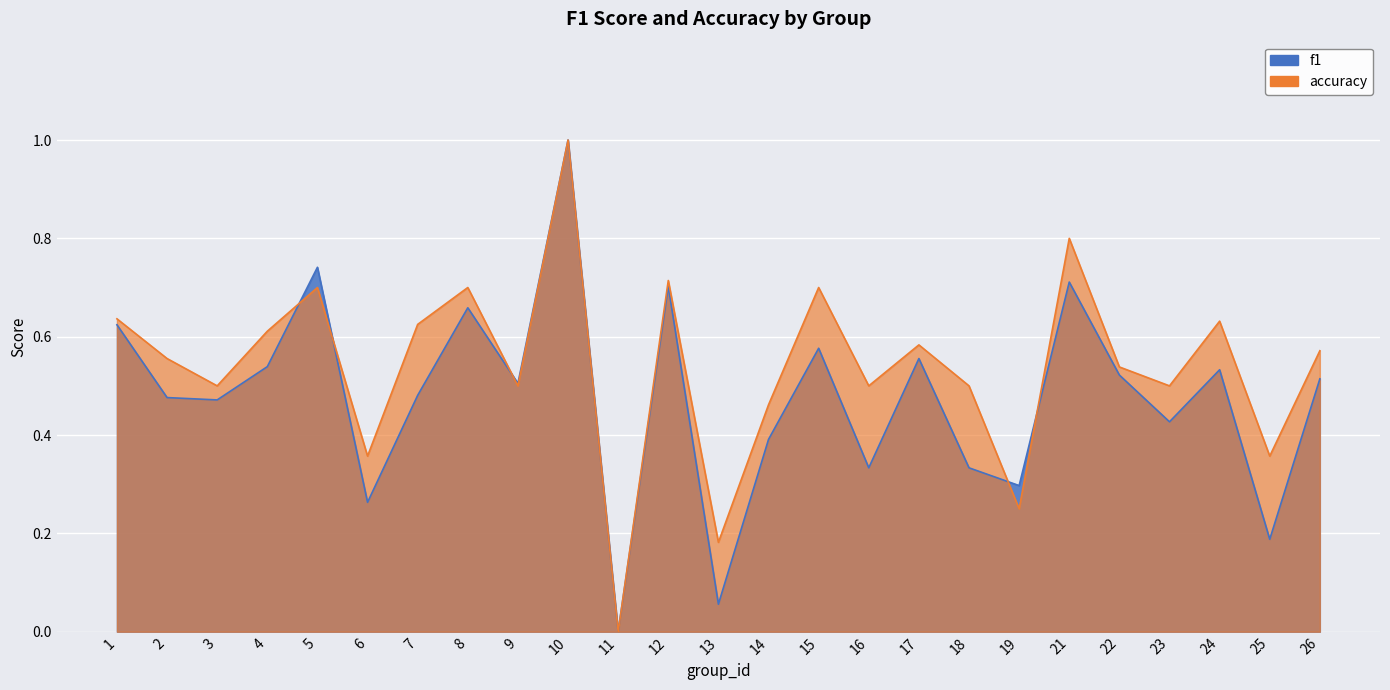

True or false: f1 and accuracy intersect in this chart.

True